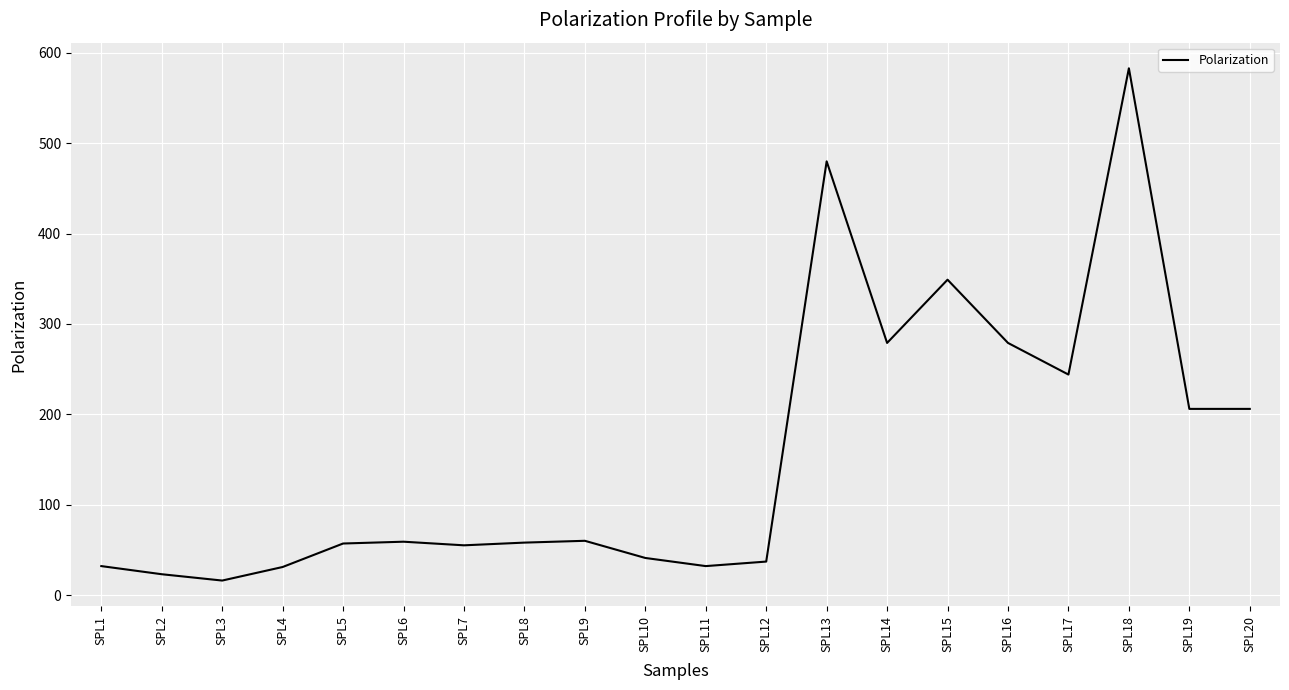

What is the difference between the values at SPL16 and SPL3?

263